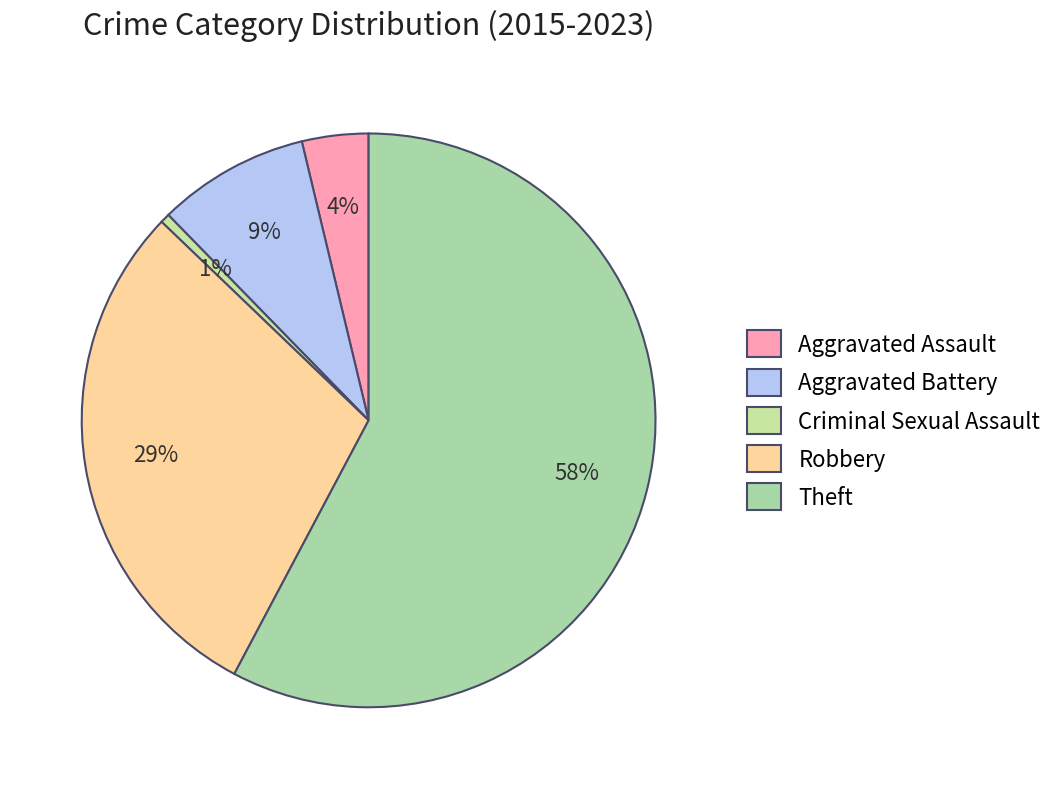

Which slice represents more than half of the pie?

Theft